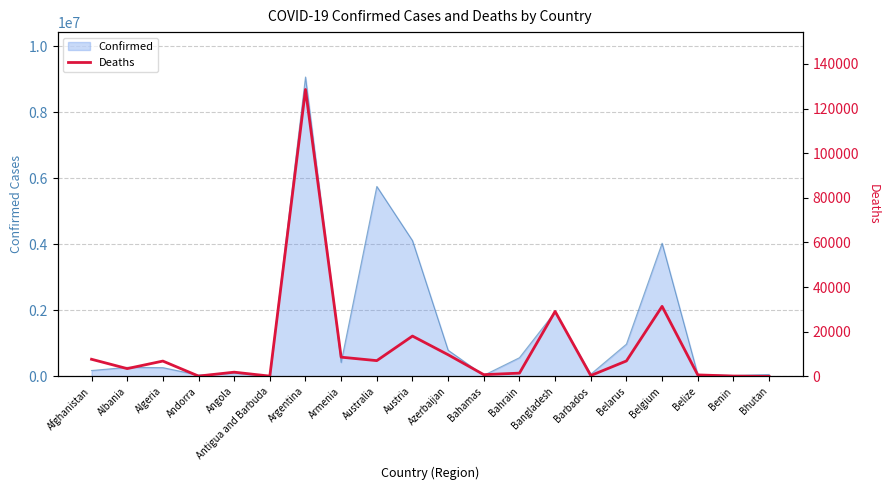

How many interior local peaks (higher than both neighbors) does the data have?

6